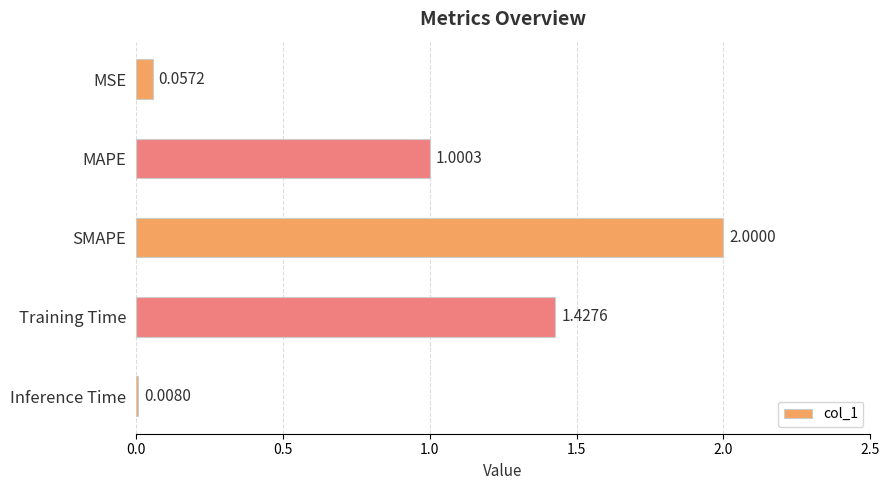

What is the sum of all values?

4.5